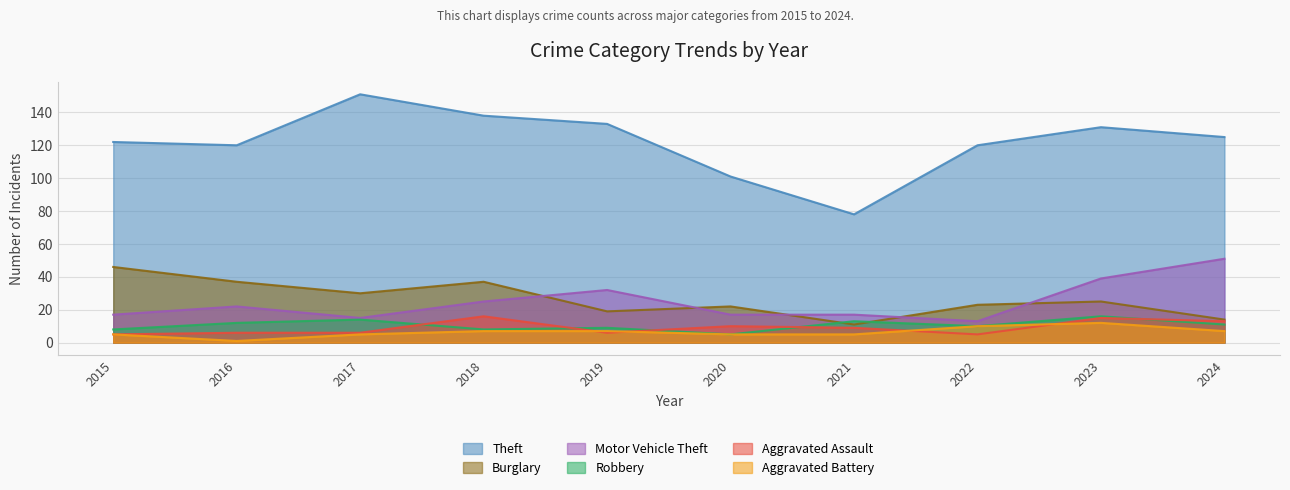

At which category does Aggravated Battery reach its first local peak?

2023